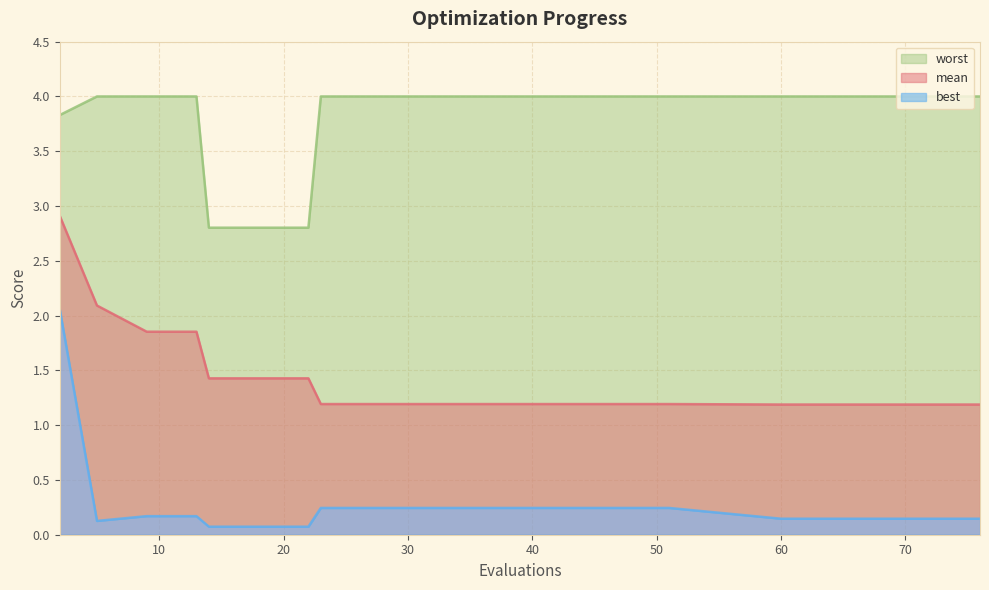

Where is worst nearest to the value 3?

14